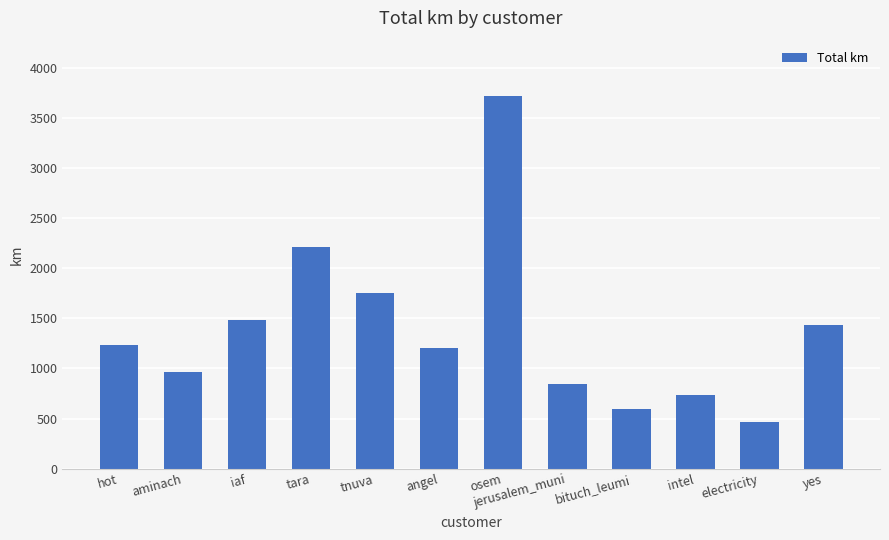

What is the average value?

1388.1